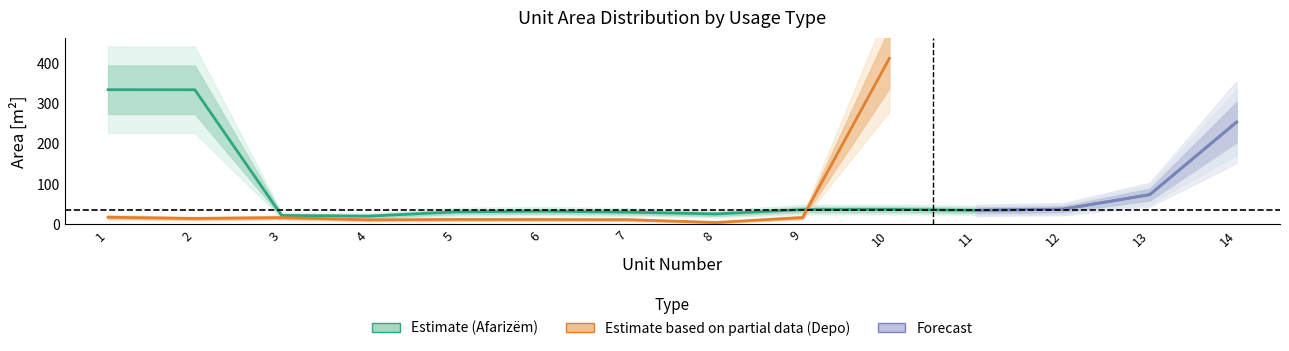

Between 13 and 5, which is larger?

13